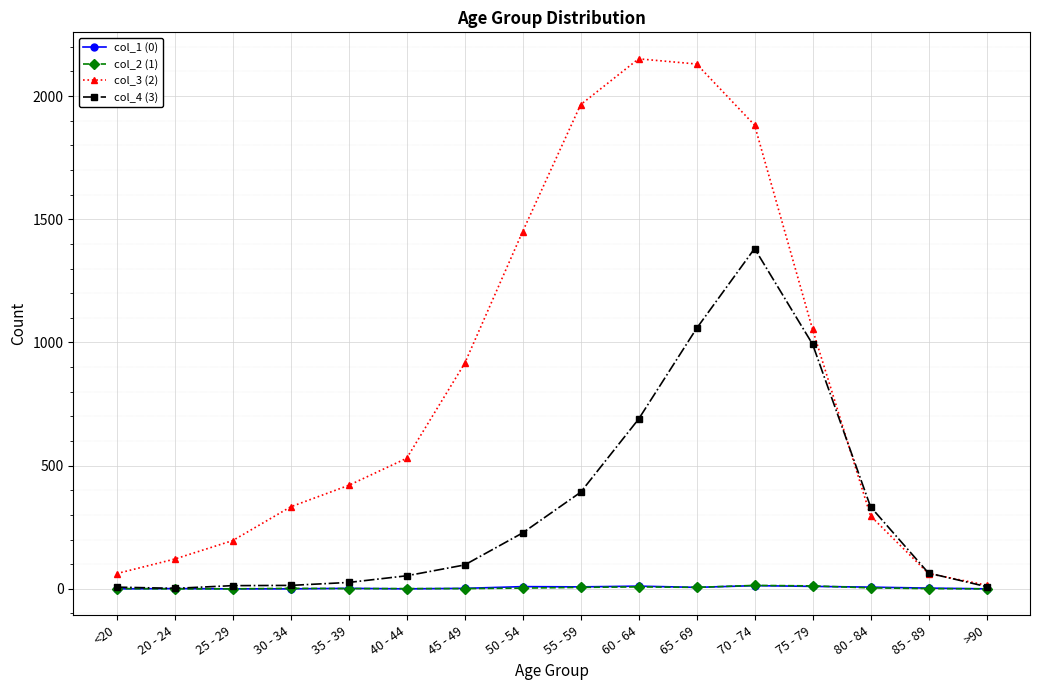

What is the value of the col_3 (2) point at the 3rd from the left?

196